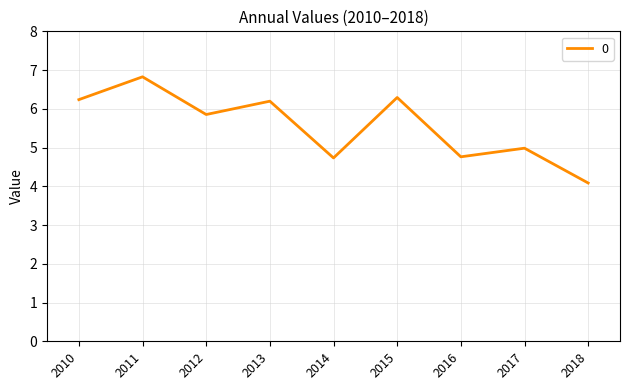

Read the value at 2017.

5.0